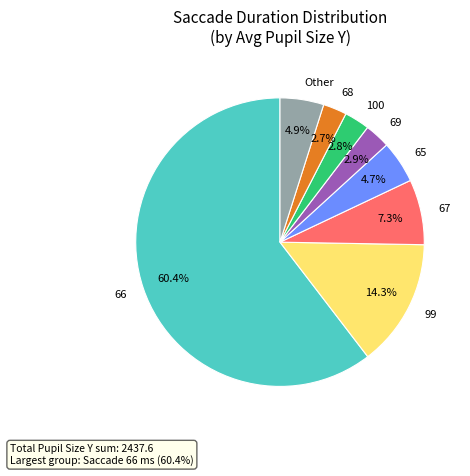

What is the largest slice in the pie chart?

66